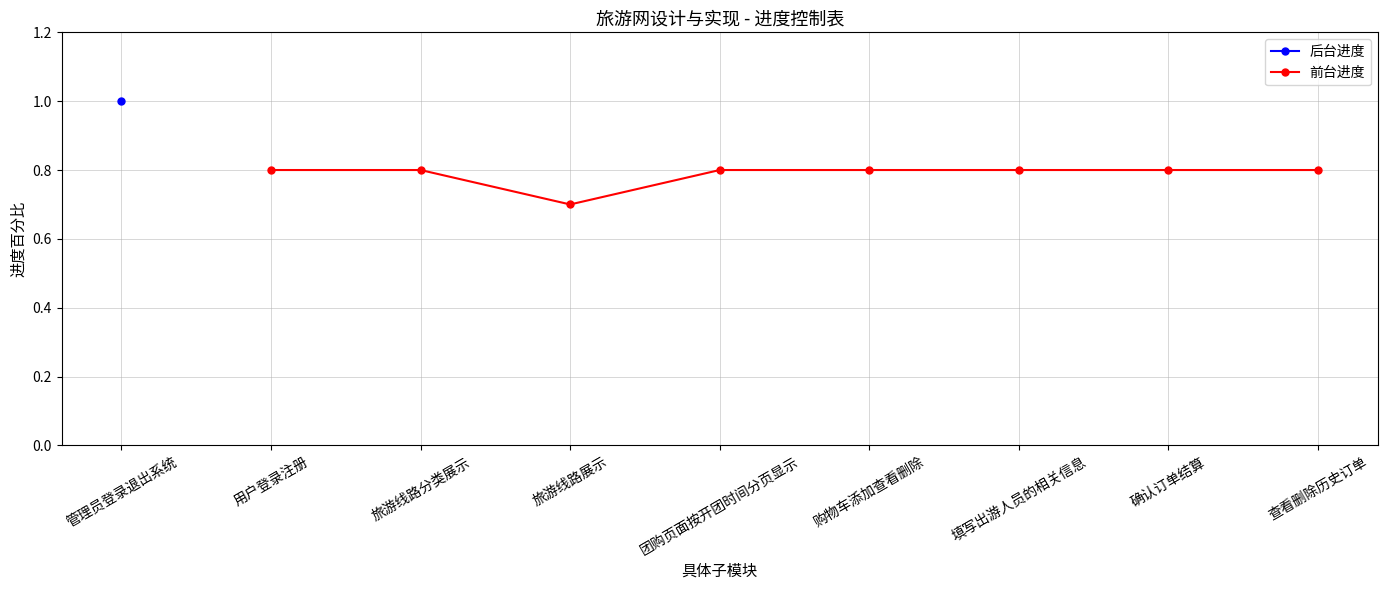

What is the smallest value displayed?

0.7